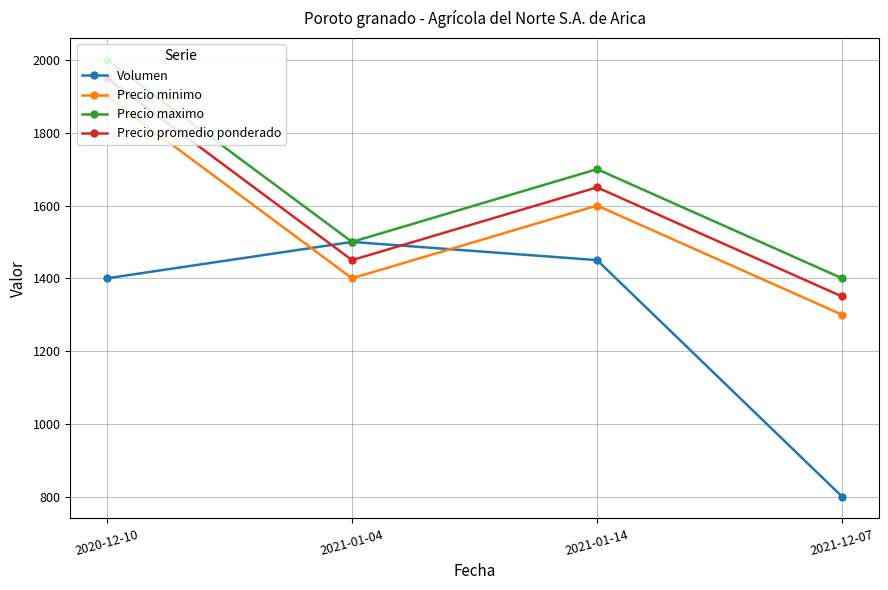

How many values in the Precio promedio ponderado series are below 1650?

2